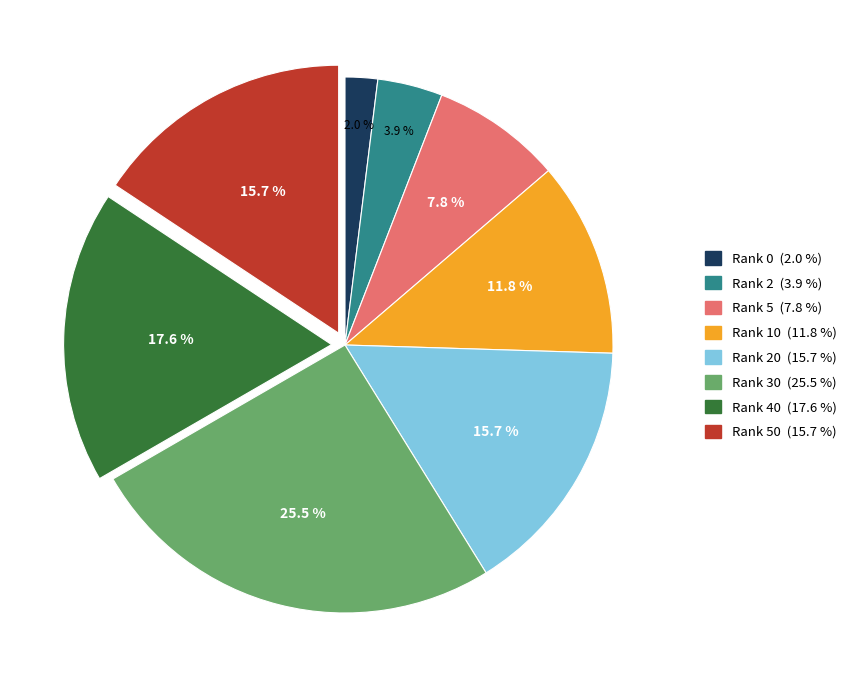

Does any single category account for the majority?

No